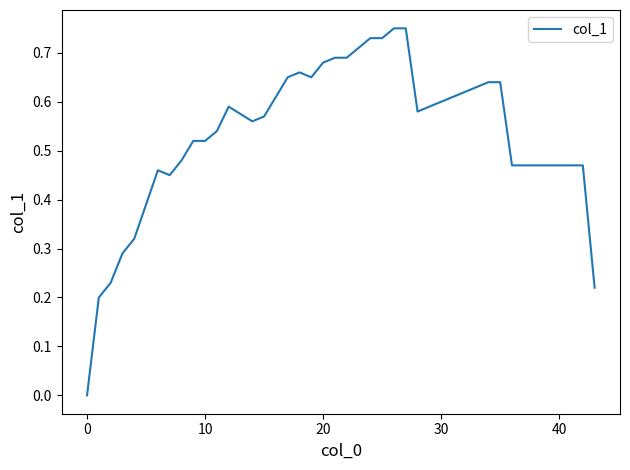

How many lines are shown in the chart?

1